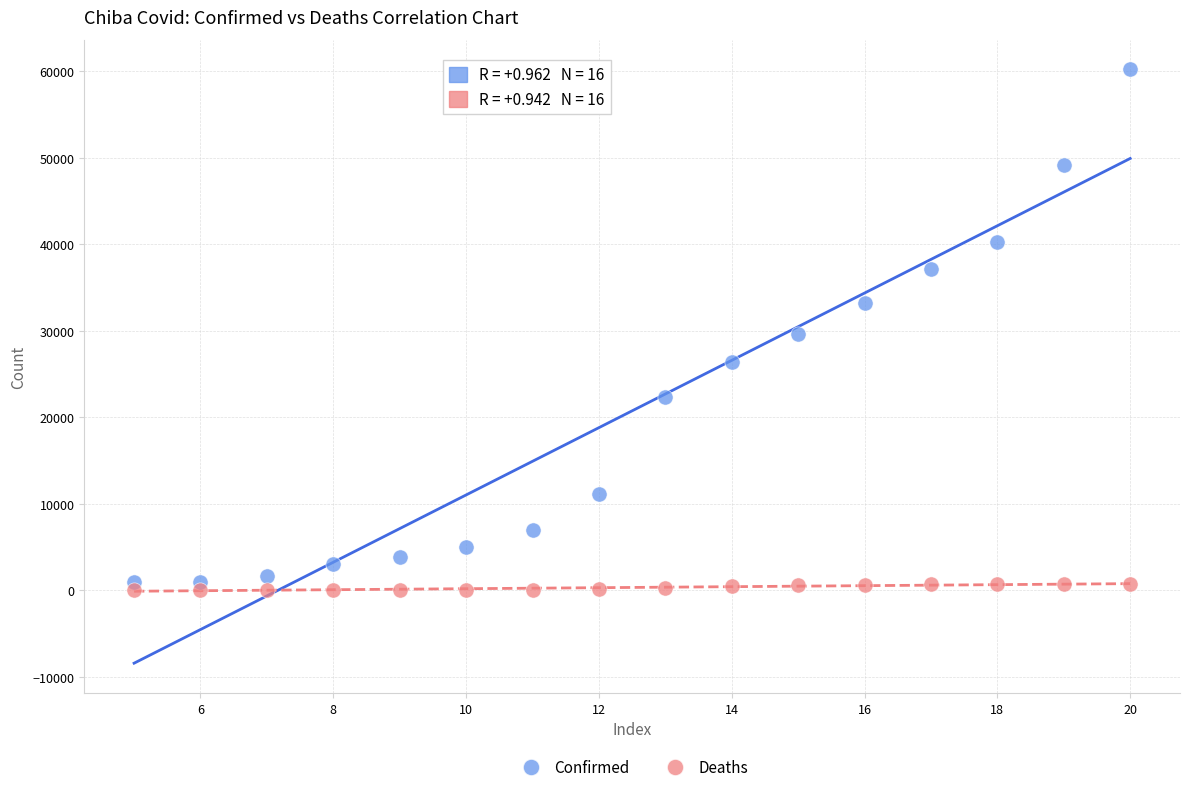

Which series reaches the maximum Y coordinate?

Confirmed